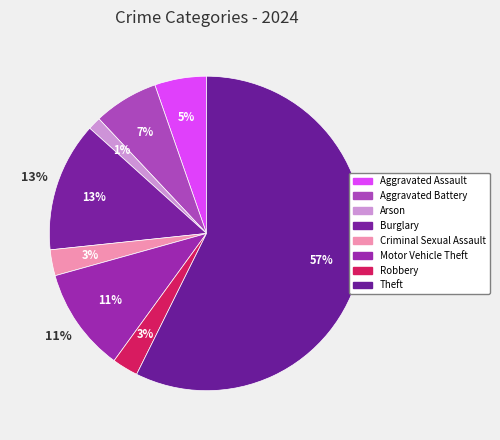

Is there any slice that represents more than half of the pie?

Yes